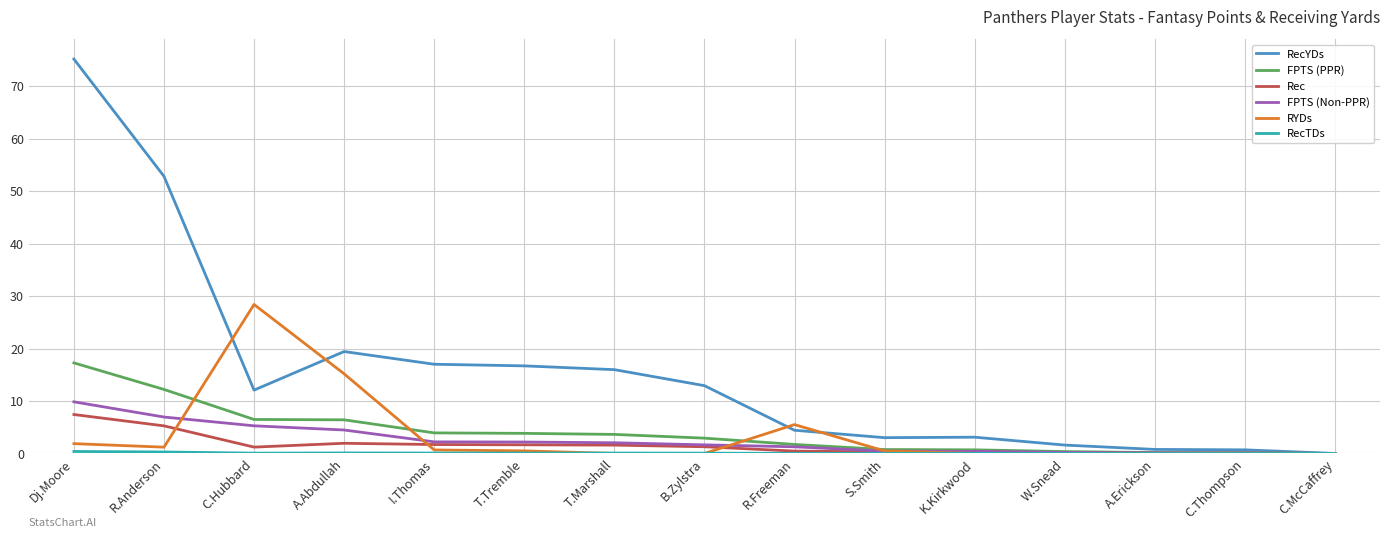

Is it true that RYDs equals 0.0 at A.Erickson?

True